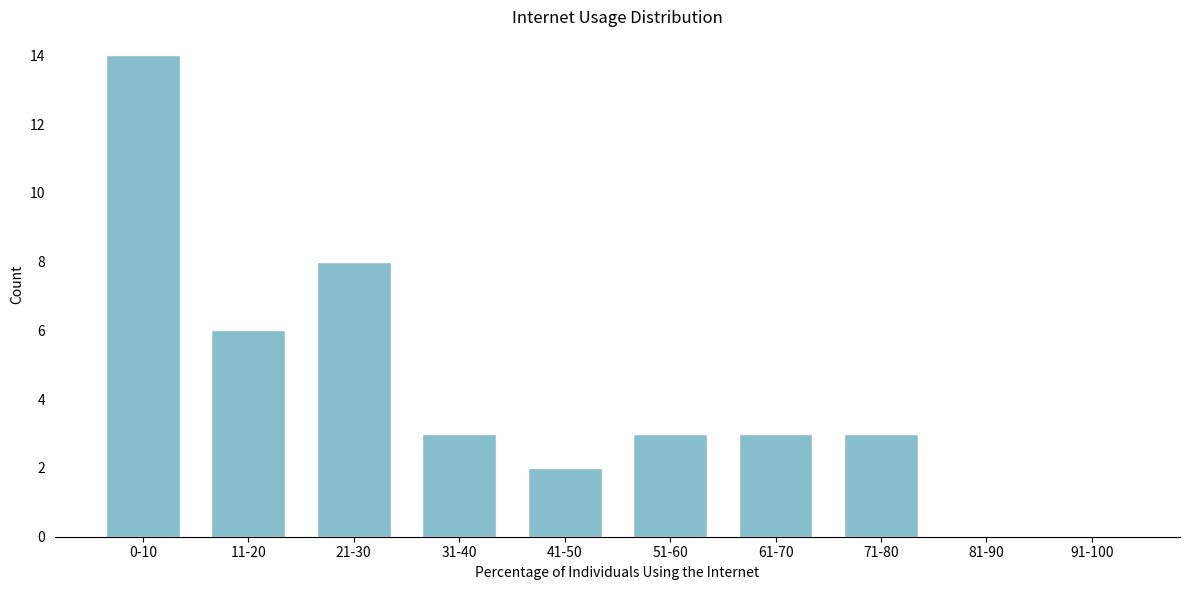

Reading right to left, transcribe all the data shown in this chart.

91-100=0	81-90=0	71-80=3	61-70=3	51-60=3	41-50=2	31-40=3	21-30=8	11-20=6	0-10=14